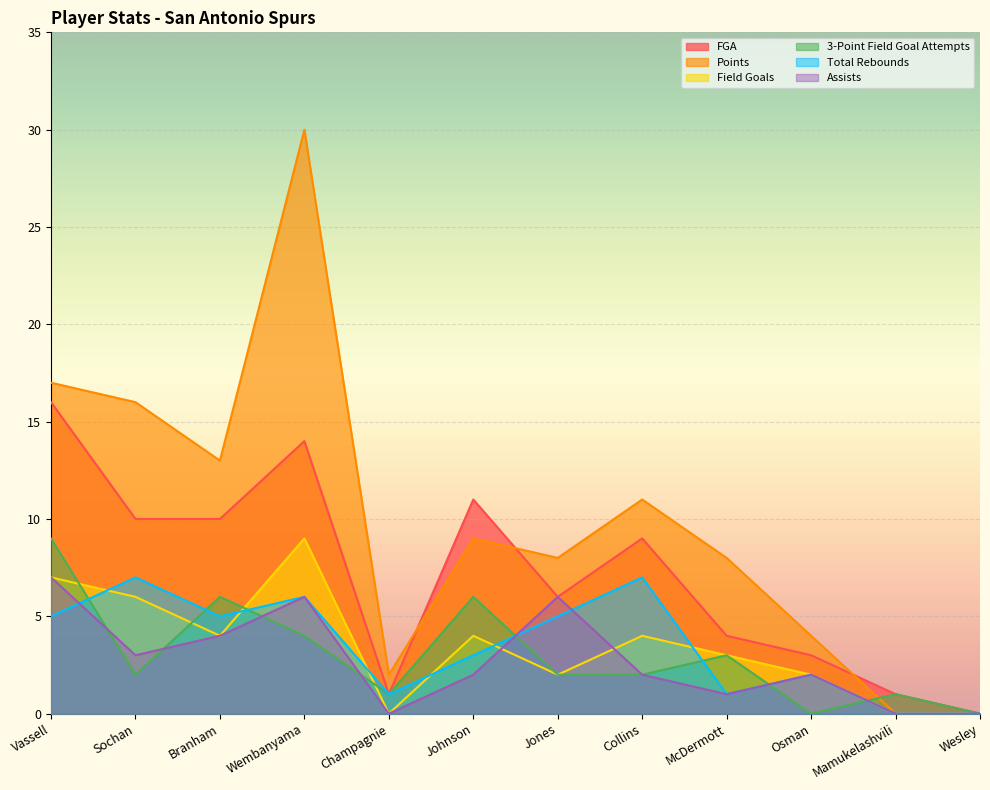

What is the difference between the 3-Point Field Goal Attempts values at Champagnie and Jones?

1